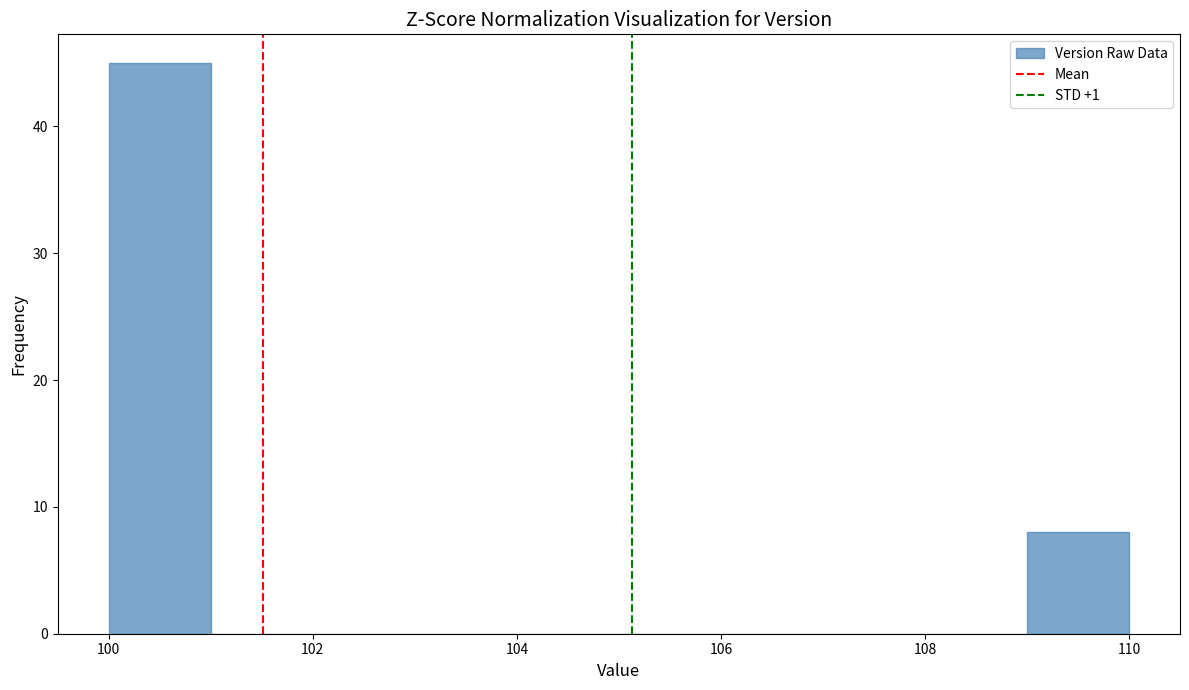

How tall is the bar that spans 100 to 101 on the x-axis? The values are not printed on the chart, so give them approximately, as read against the axis.

45